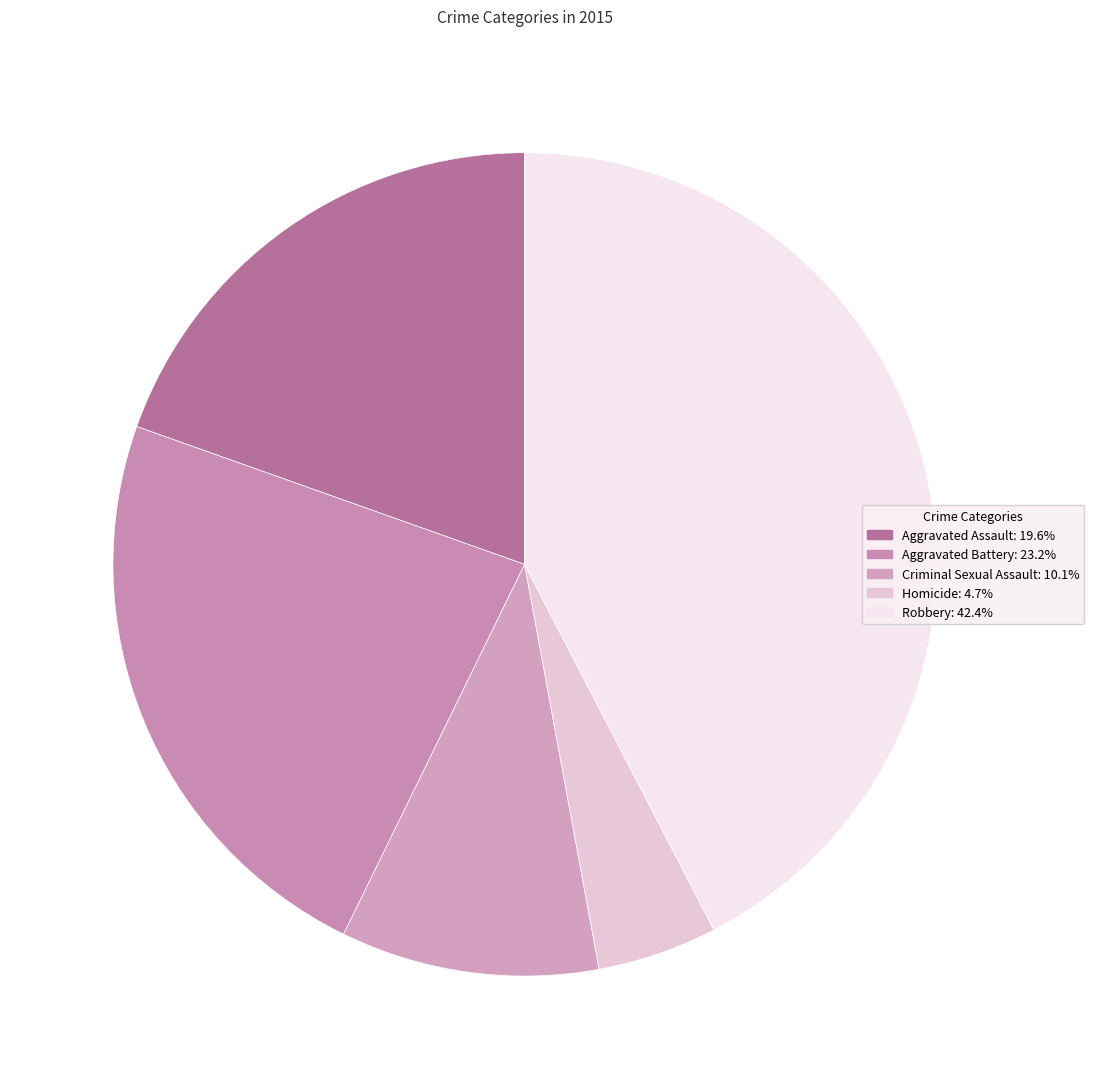

Rank the categories by value from highest to lowest.

Robbery, Aggravated Battery, Aggravated Assault, Criminal Sexual Assault, Homicide